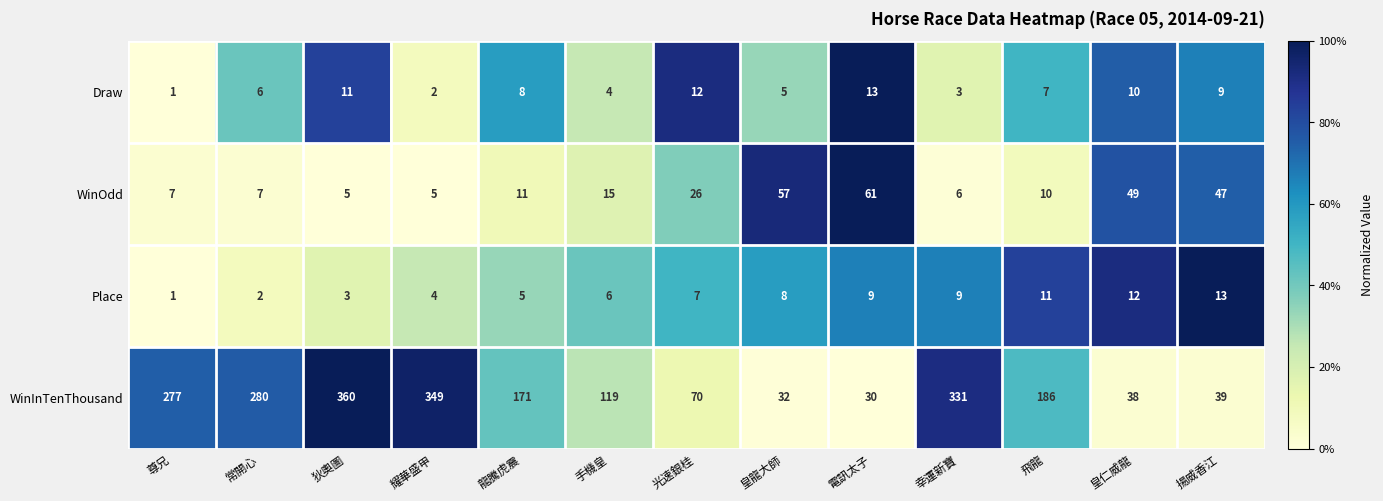

How many values in the WinOdd series are below 11?

6